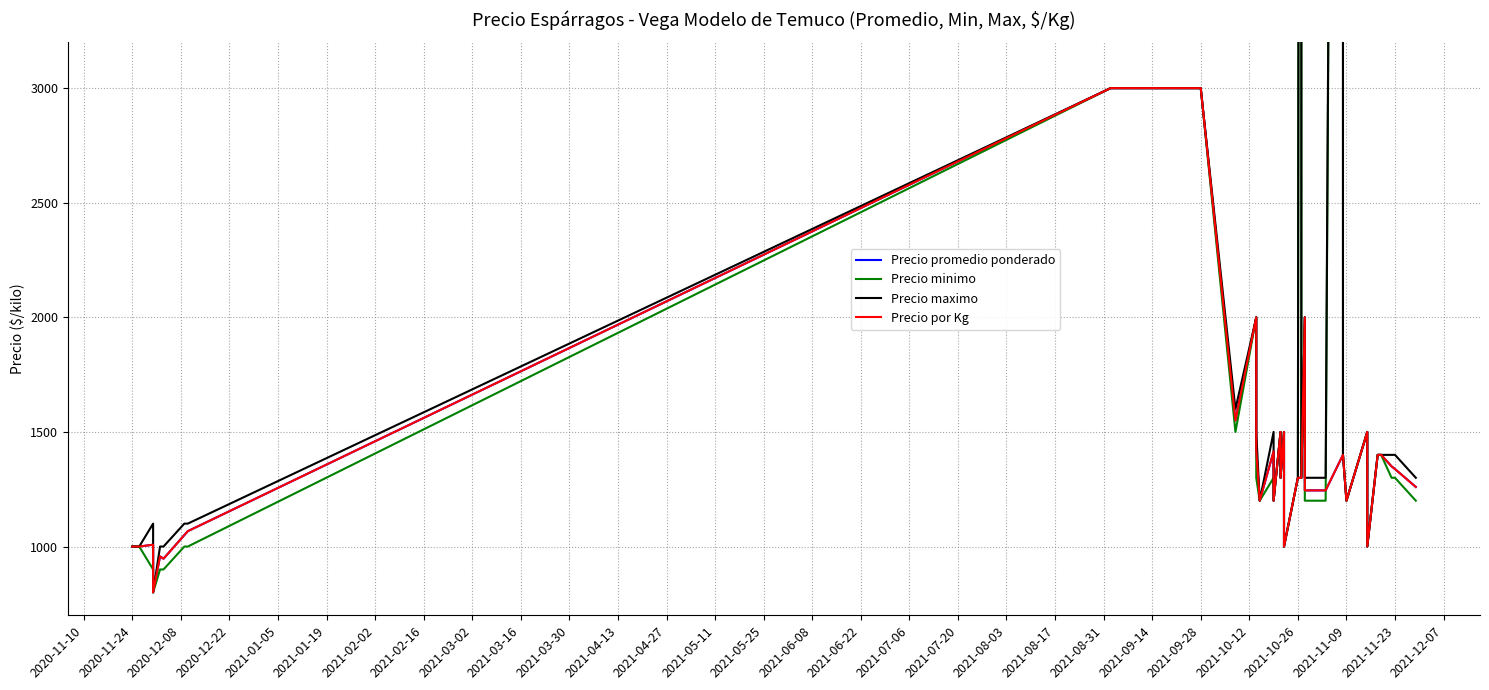

What is the label of the 17th point from the left?

2021-06-22